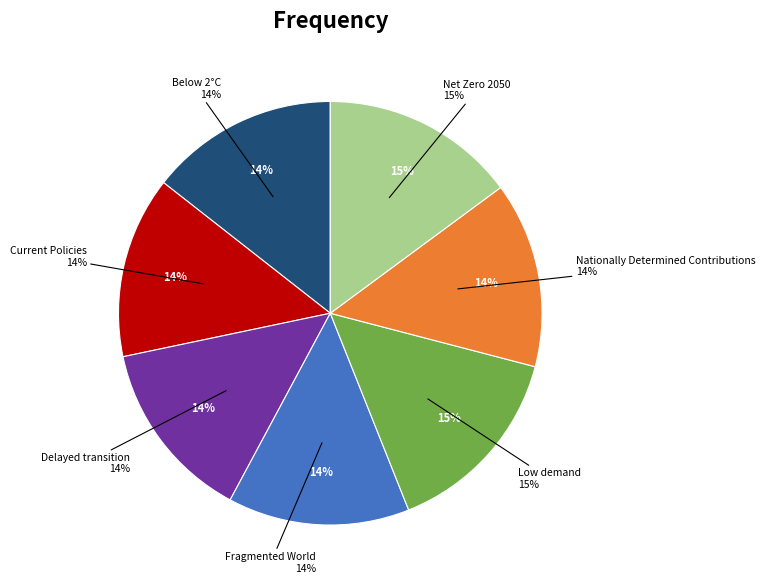

Does any single category account for the majority?

No